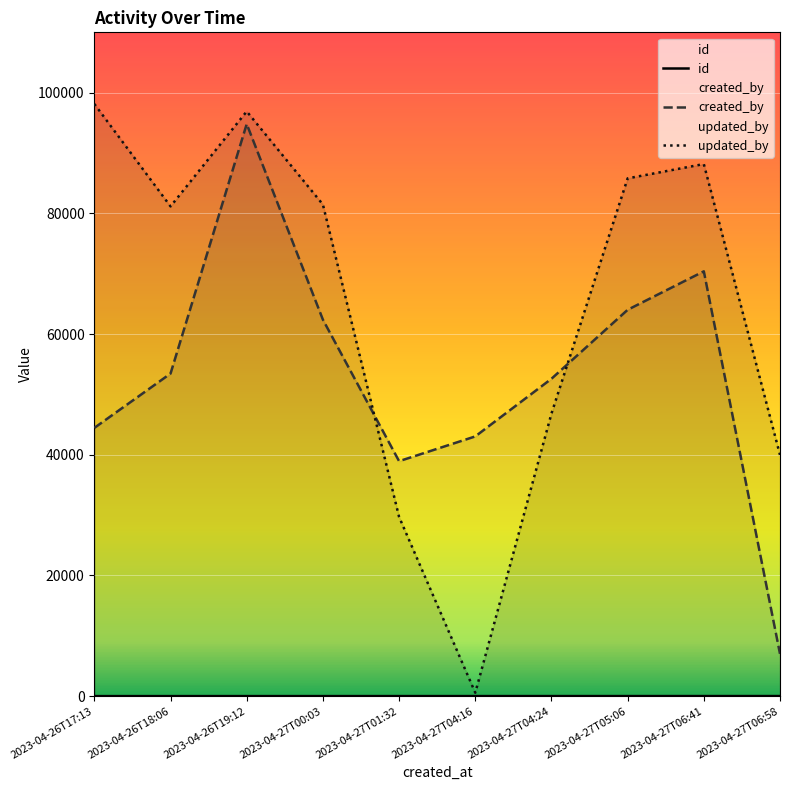

What is the spread (max minus min) of values at 2023-04-27T04:24?

52583